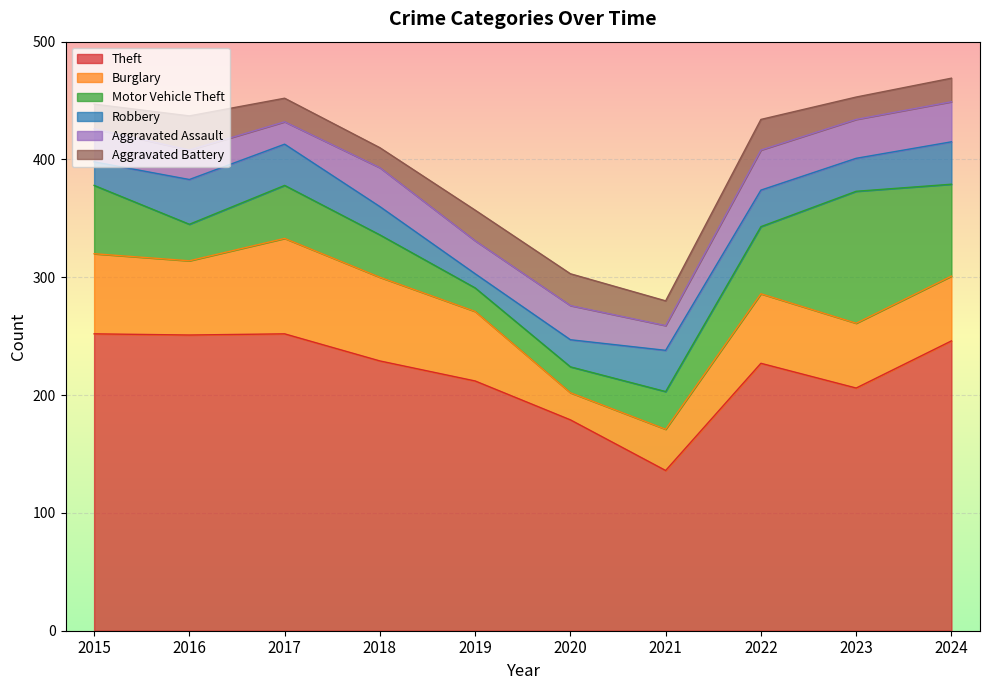

What is the spread (max minus min) of values at 2017?

233